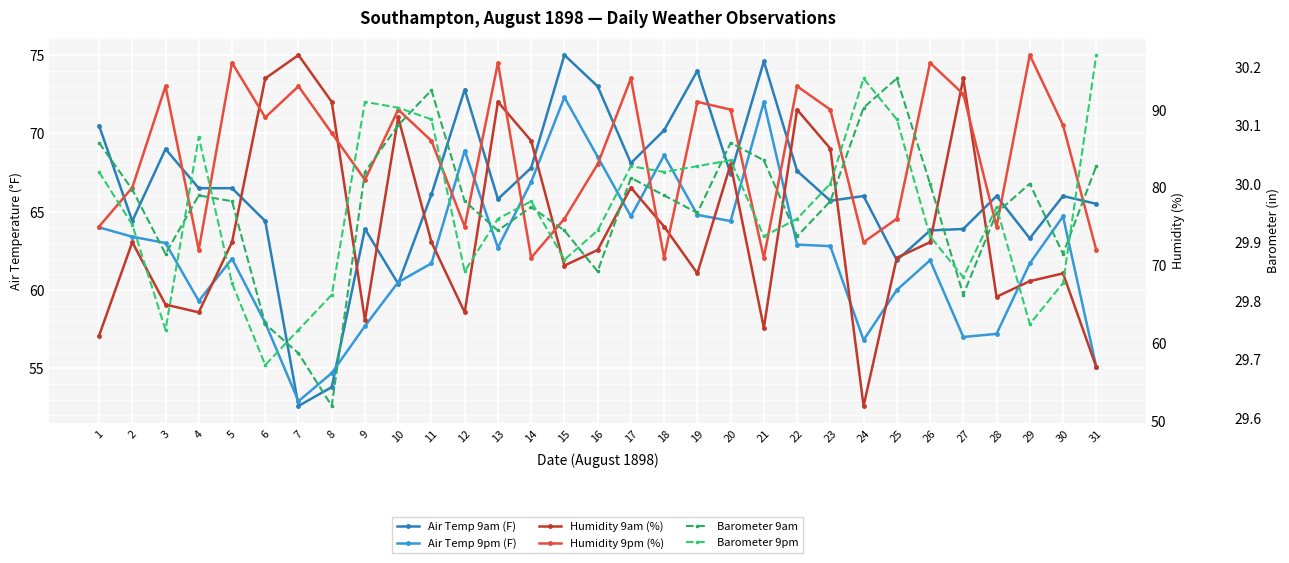

Rank the series at 14 from highest to lowest value.

Humidity 9am (%), Humidity 9pm (%), Air Temp 9am (F), Air Temp 9pm (F), Barometer 9pm, Barometer 9am